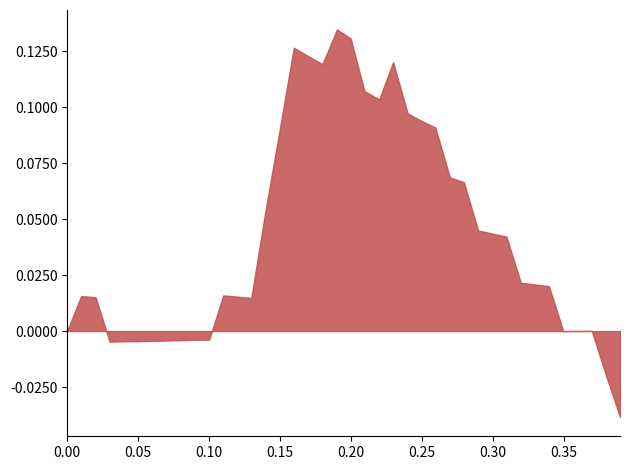

What is the label of the 9th point from the right?

0.309678